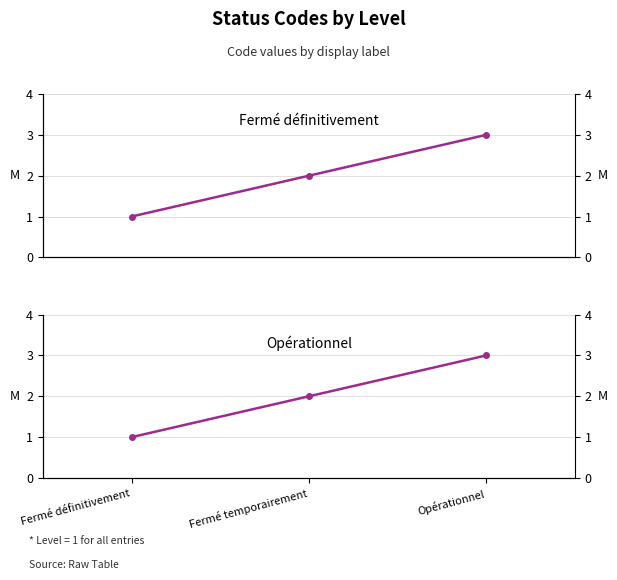

Reading left to right, extract all data points from this chart.

1	2	3